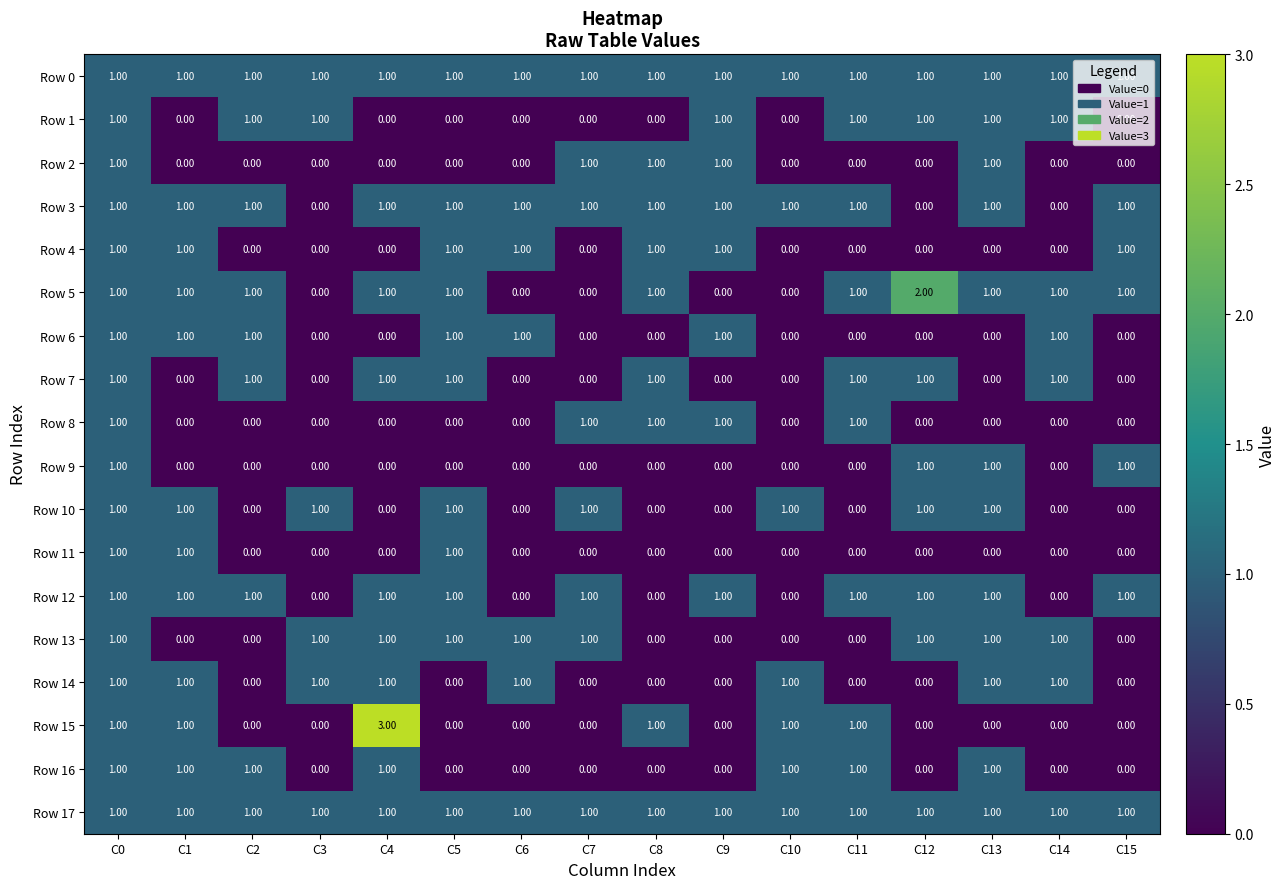

What is the total value across all series at C0?

18